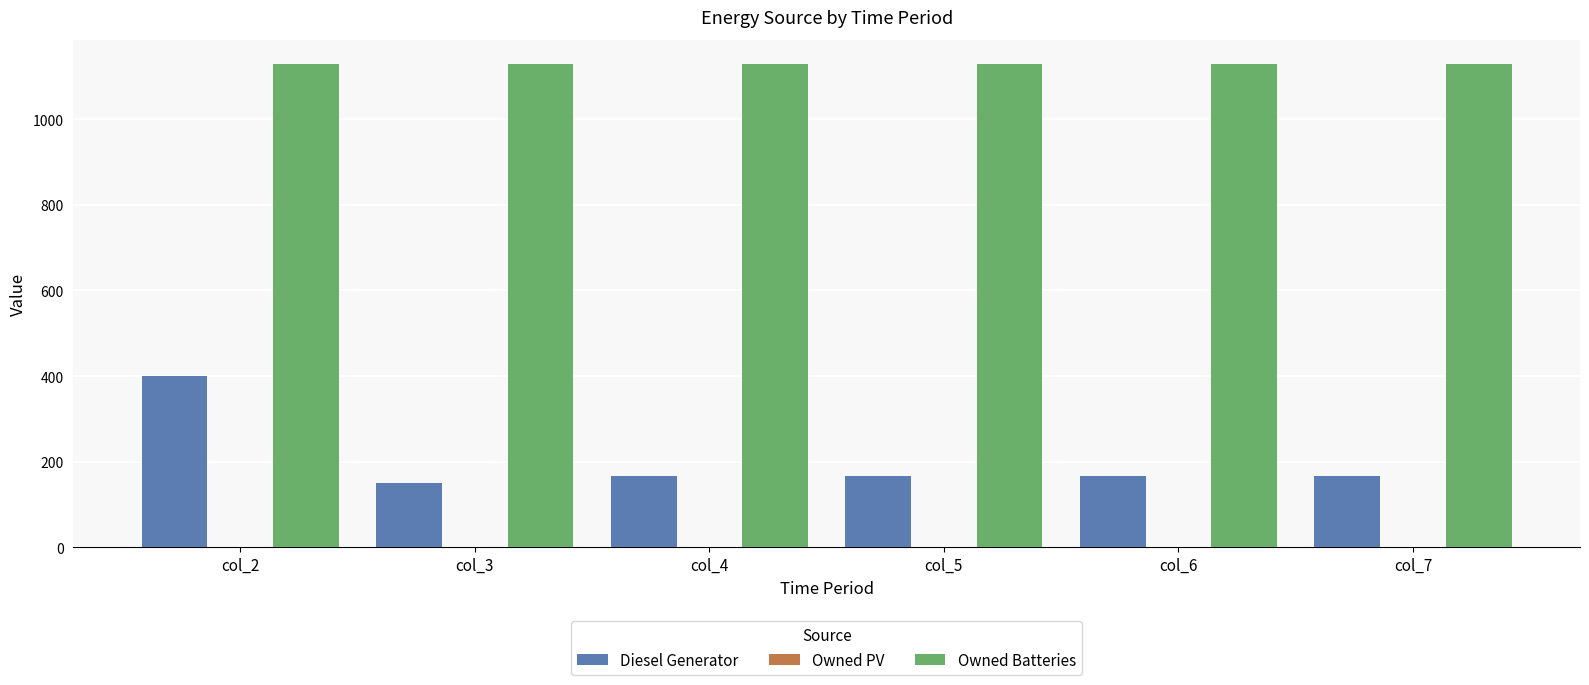

Which label corresponds to the smallest value in the chart?

col_3